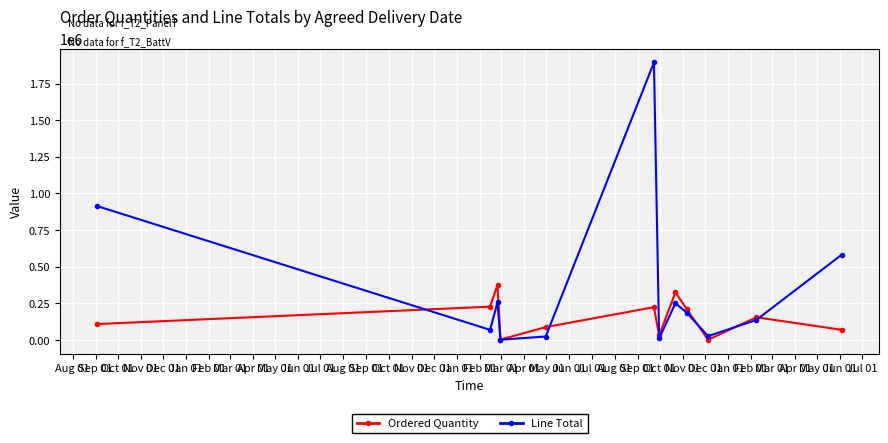

How many interior local valleys does the Ordered Quantity series have?

3